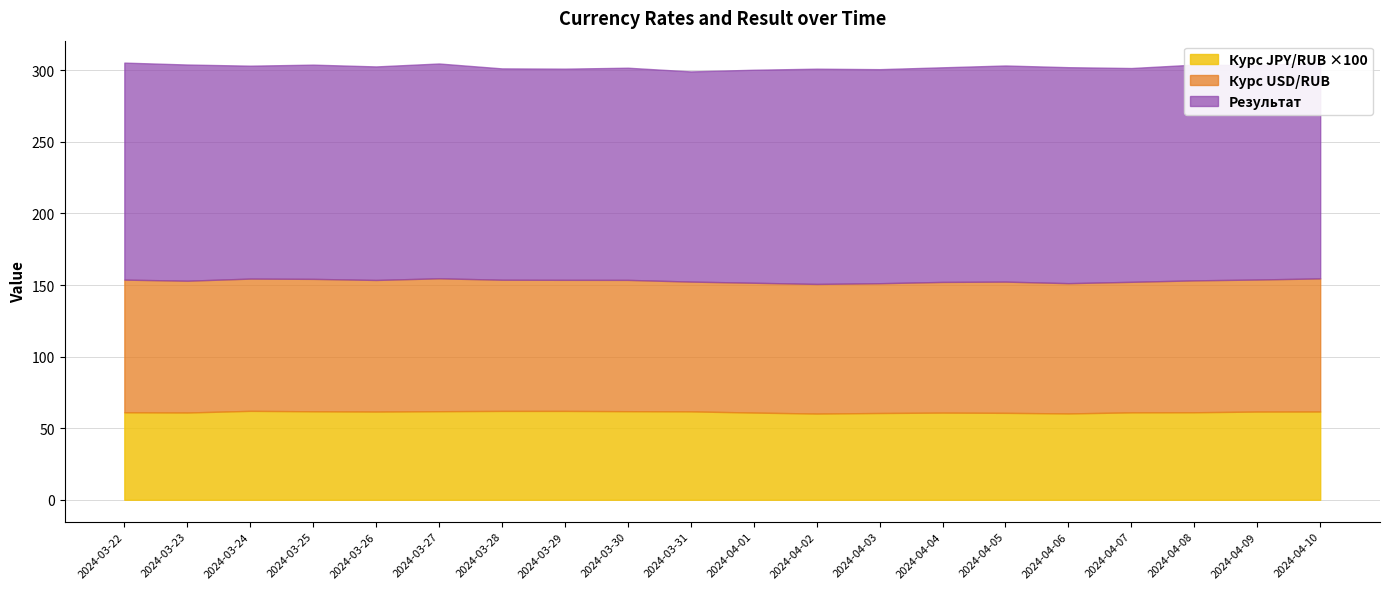

The value of Курс USD/RUB at 2024-04-09 is 92.2. True or false?

True